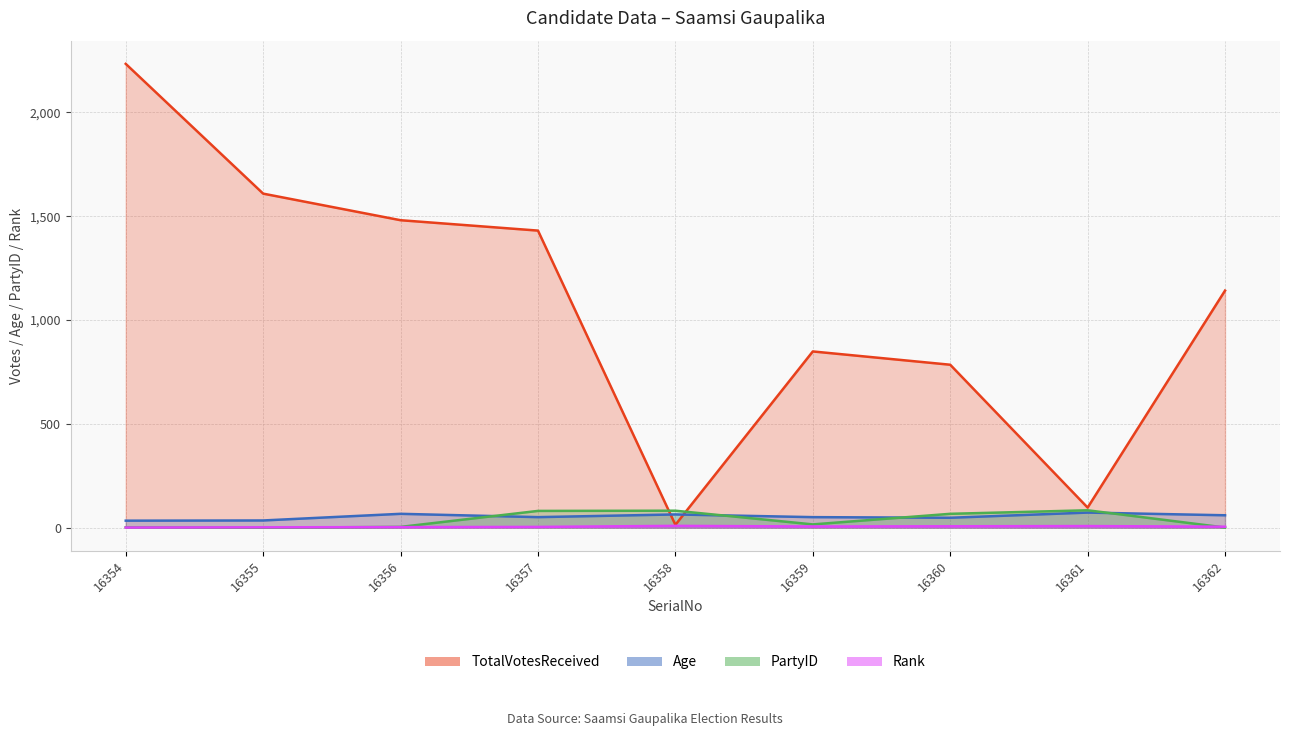

Reading left to right, transcribe all the data shown in this chart.

TotalVotesReceived: 2234	1609	1481	1431	14	849	785	97	1142
Age: 34	35	67	51	64	51	48	73	60
PartyID: 2	0	4	81	82	16	67	84	1
Rank: 1	2	3	4	9	6	7	8	5